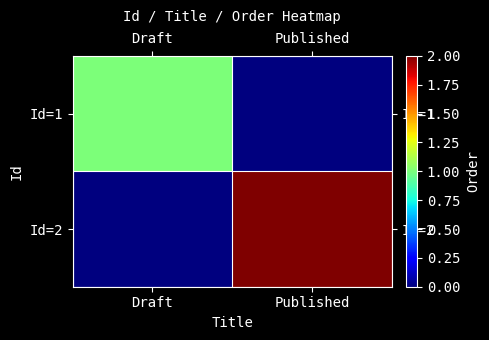

Count the number of data series in this chart.

2